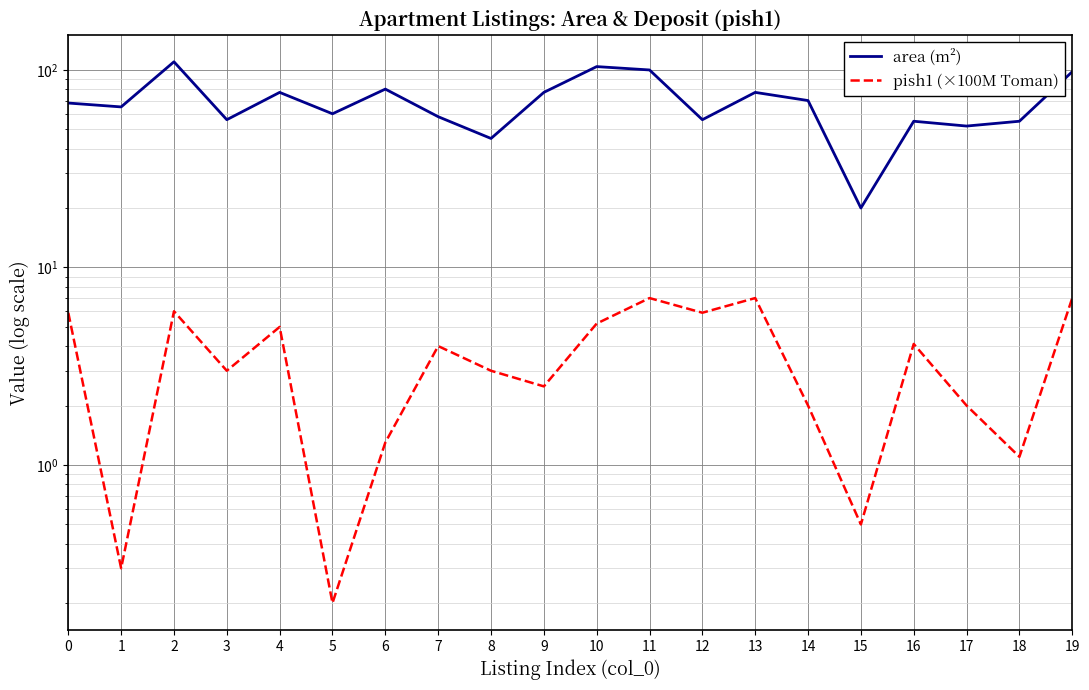

What is the total value across all series at 3?

59.0